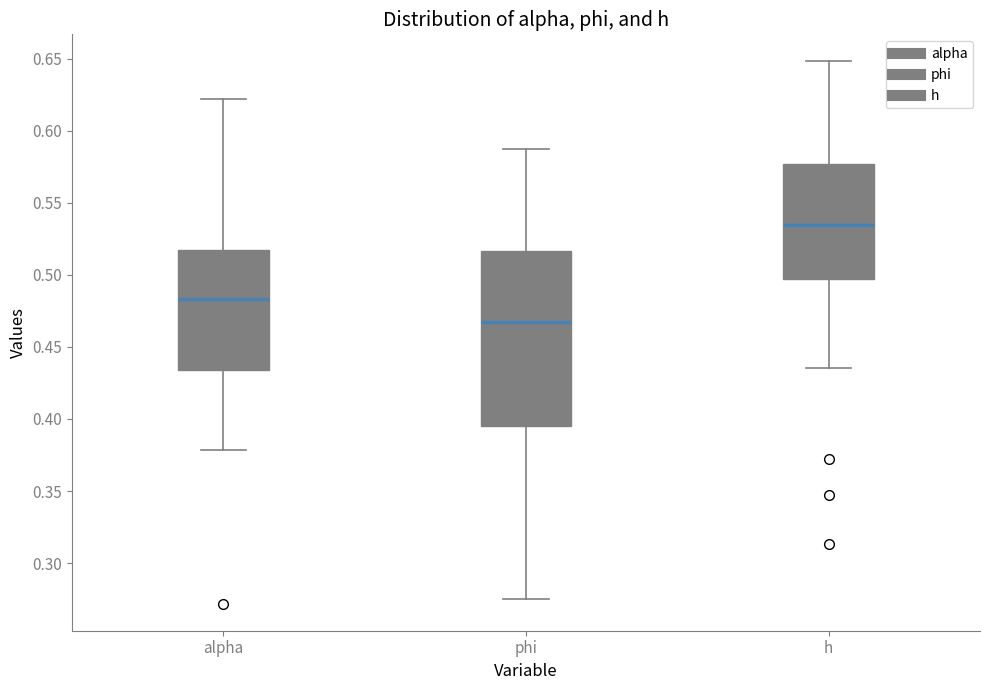

Which box has the lowest median line?

phi